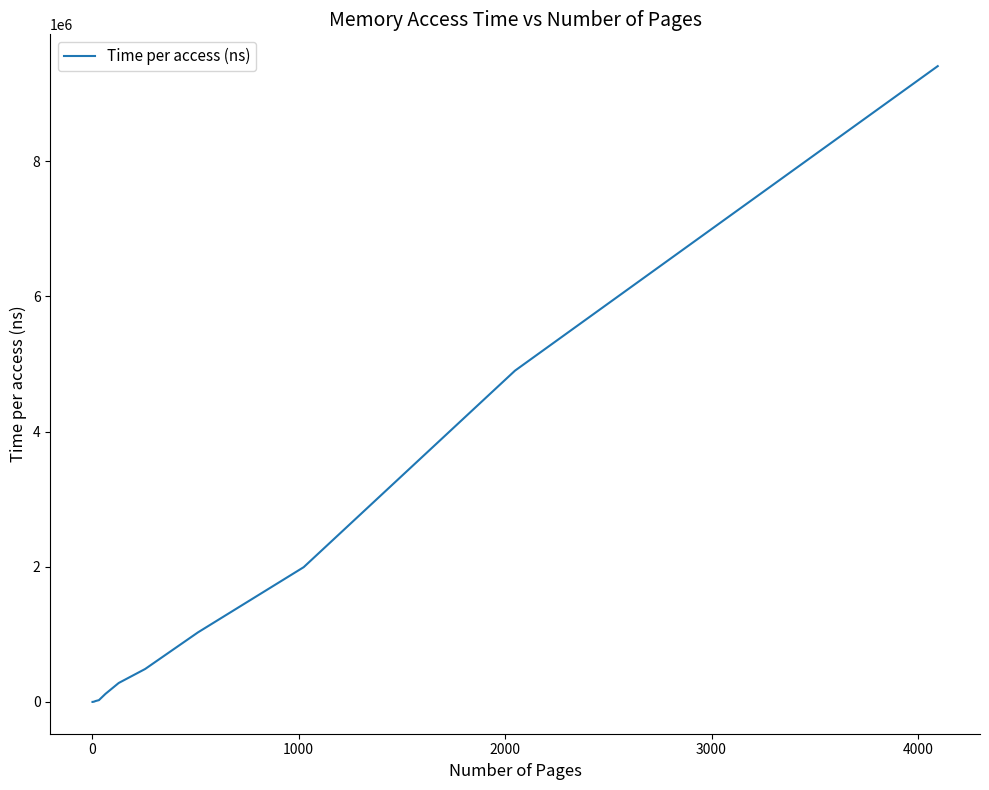

What is the maximum value shown in the chart?

9409200